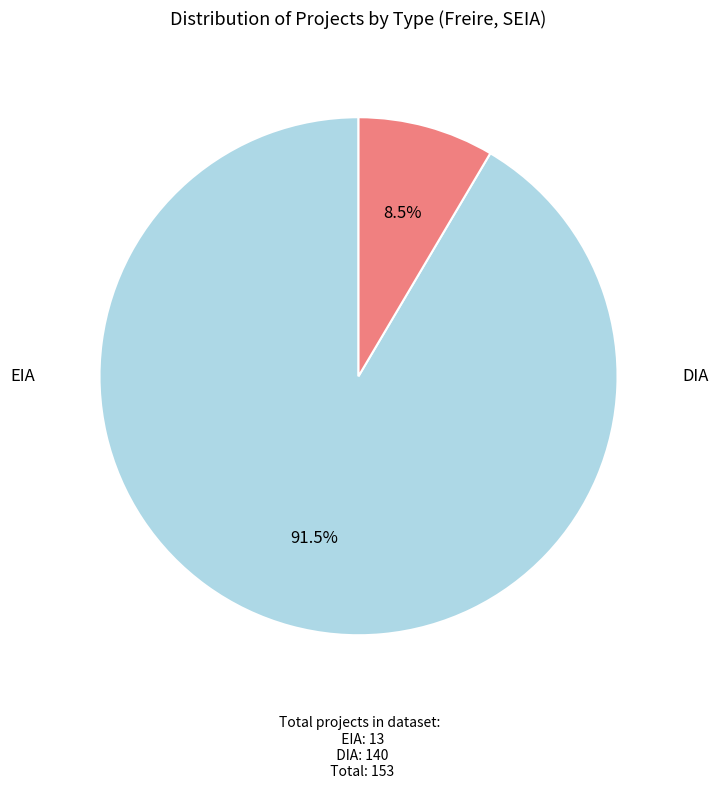

How many slices are in this pie chart?

2